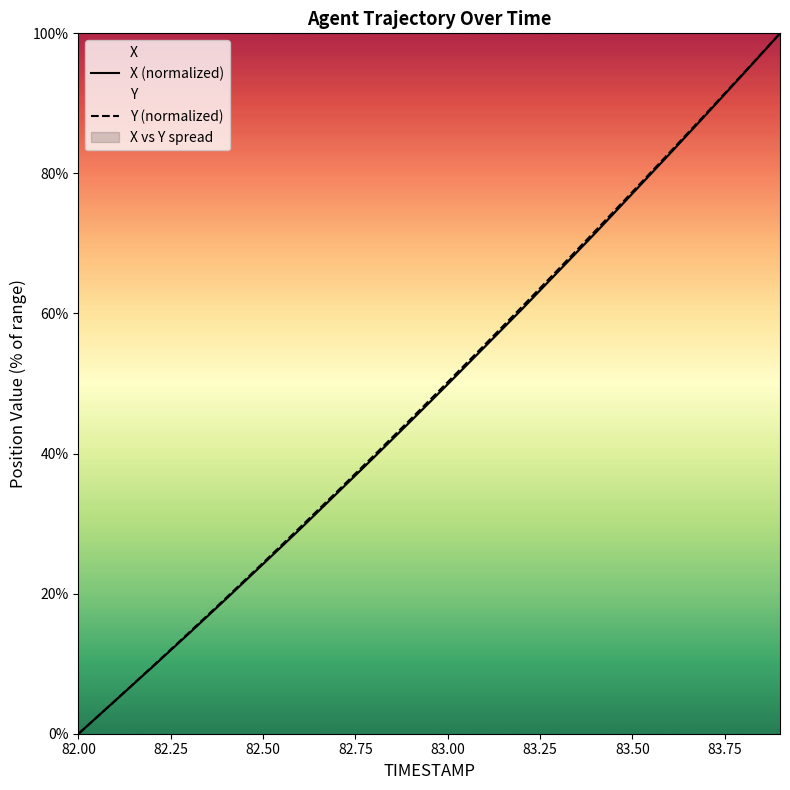

Which category has the lowest value in the X series?

82.00